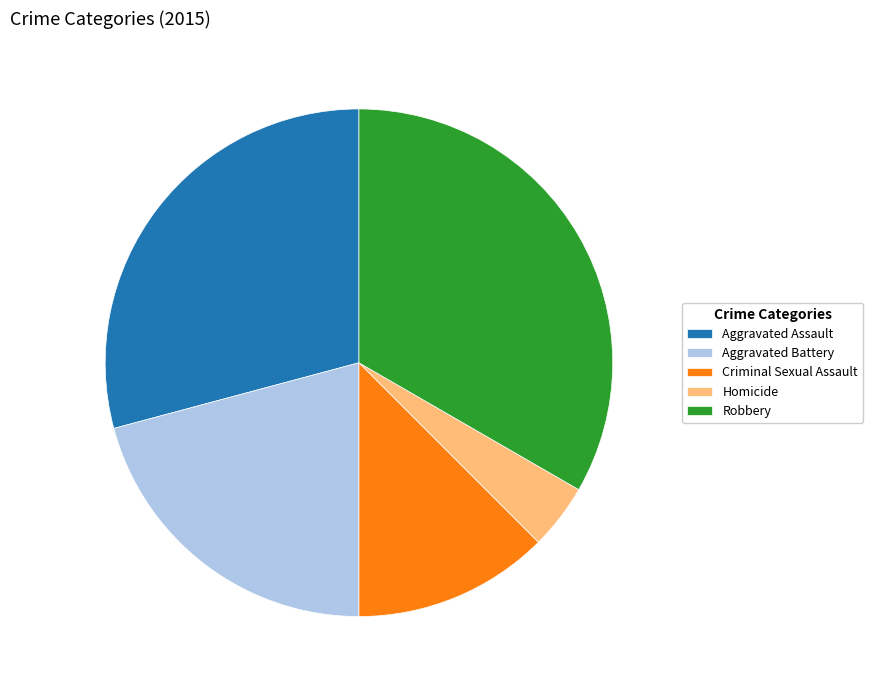

Which has a higher value, Criminal Sexual Assault or Robbery?

Robbery